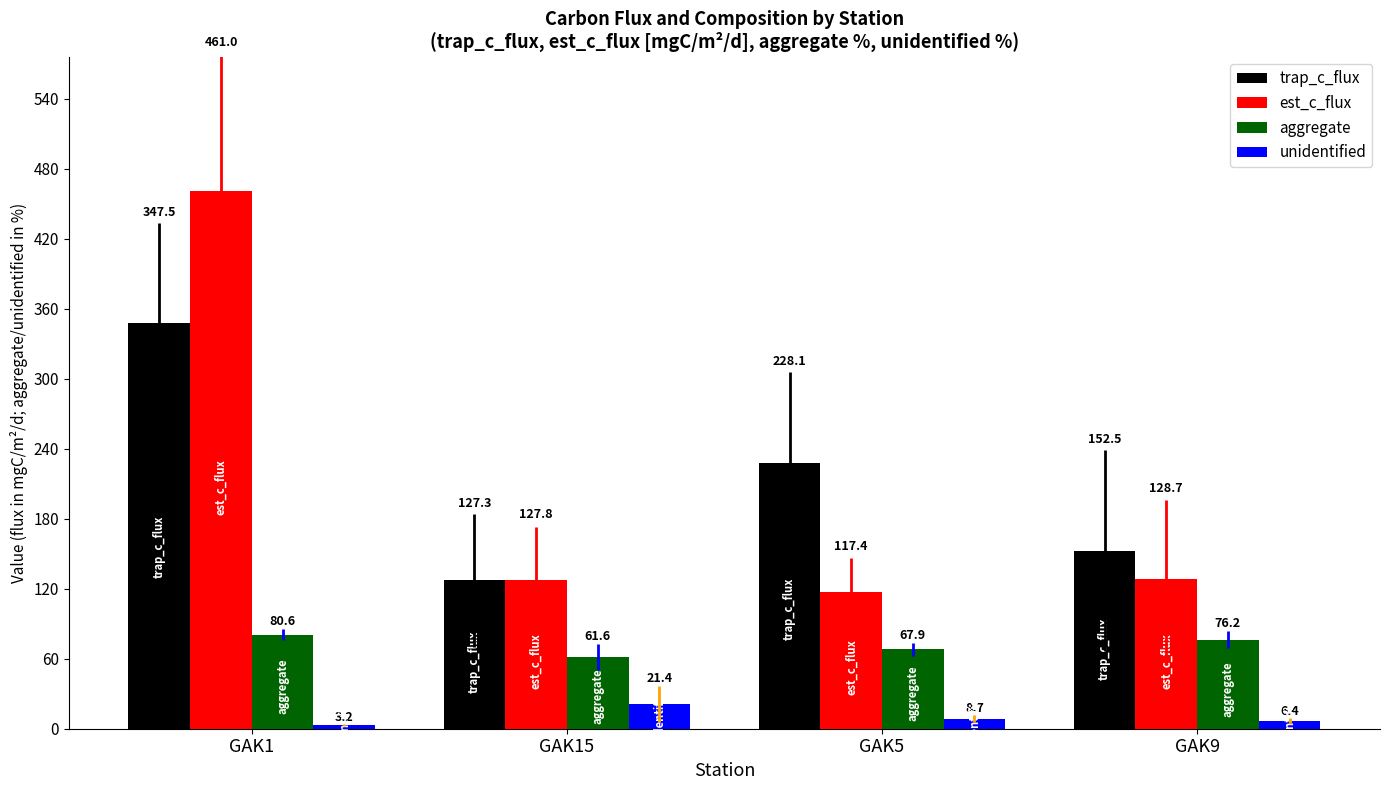

What is the label of the 2nd bar from the left?

GAK15